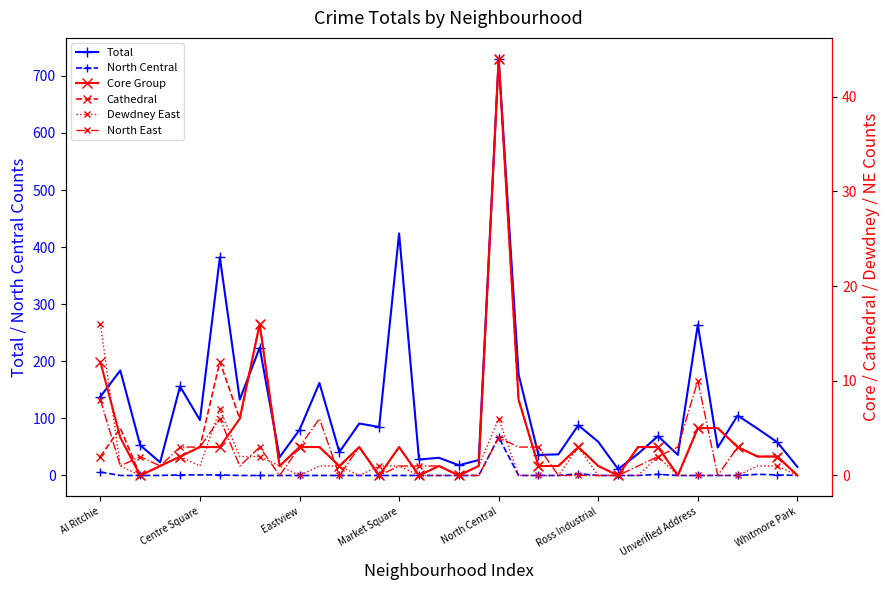

True or false: Total has more than 2 interior local peaks.

True